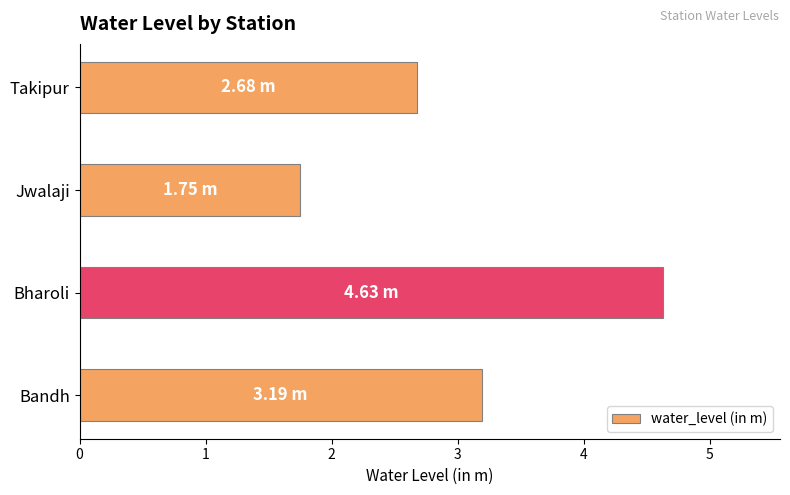

What is the difference between the maximum and minimum values?

2.9